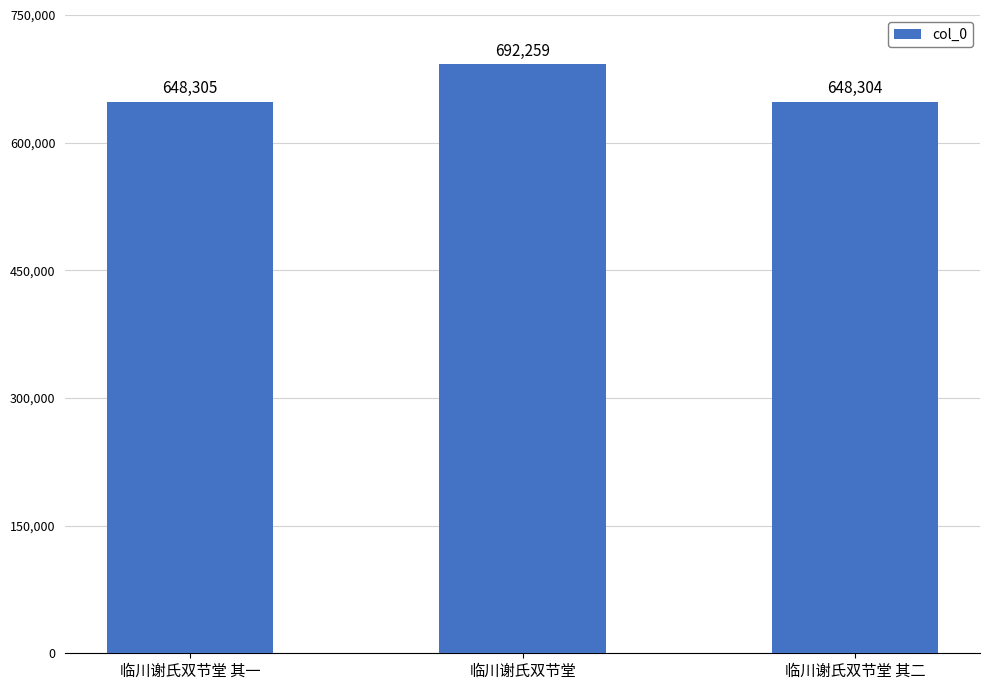

Which has a higher value, 临川谢氏双节堂 or 临川谢氏双节堂 其一?

临川谢氏双节堂